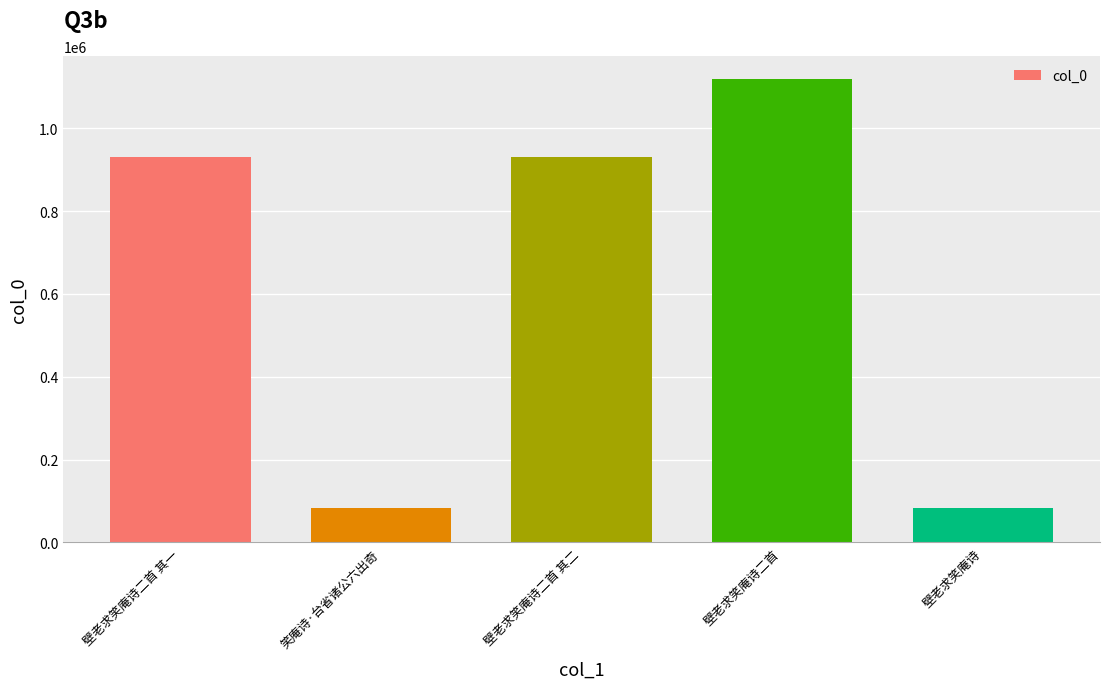

What is the average value?

629257